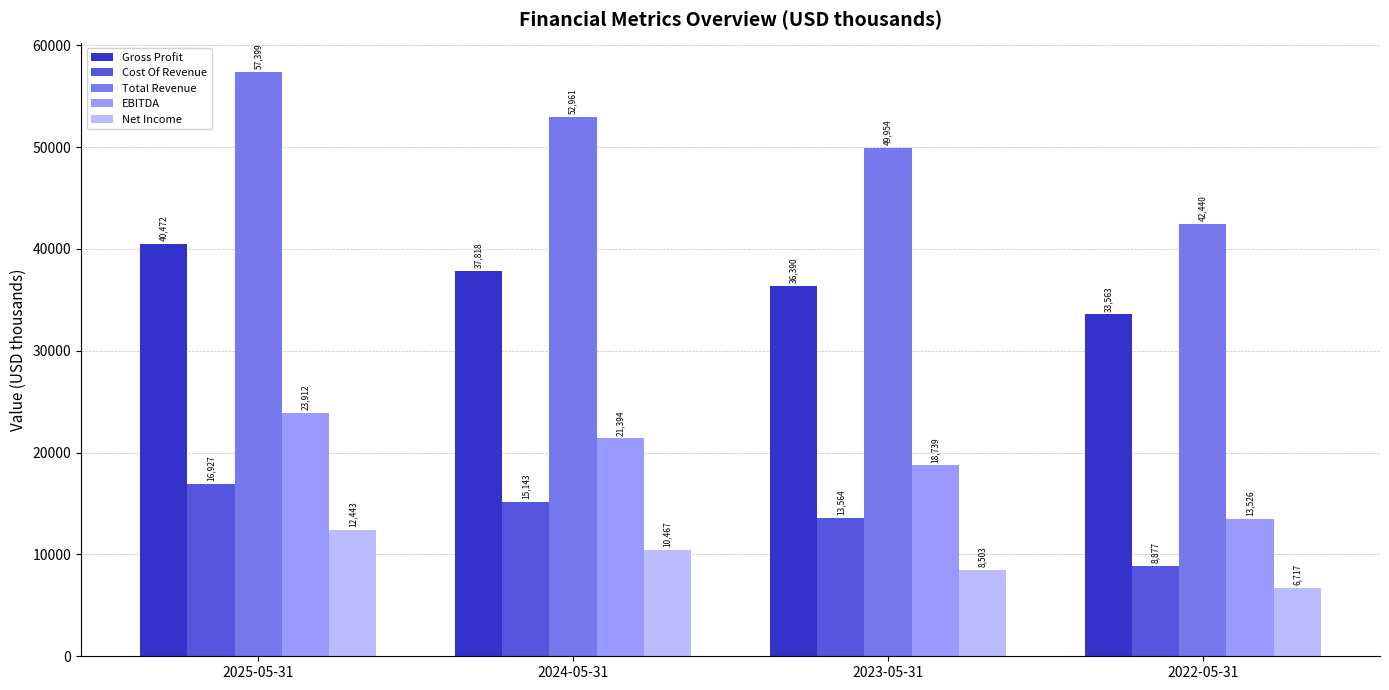

At 2022-05-31, list the series in order from largest to smallest.

Total Revenue, Gross Profit, EBITDA, Cost Of Revenue, Net Income